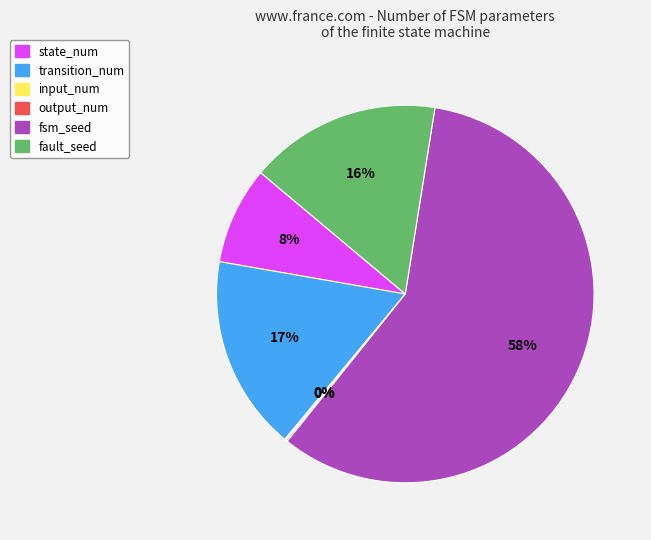

Is fsm_seed the majority of the pie?

Yes